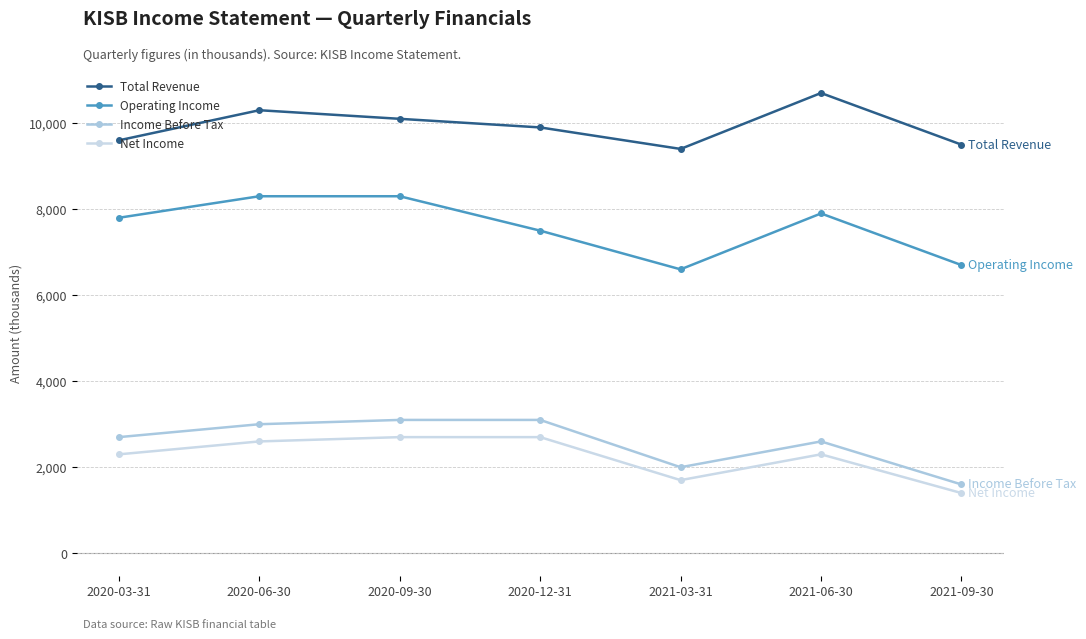

What is the minimum value for Total Revenue?

9400